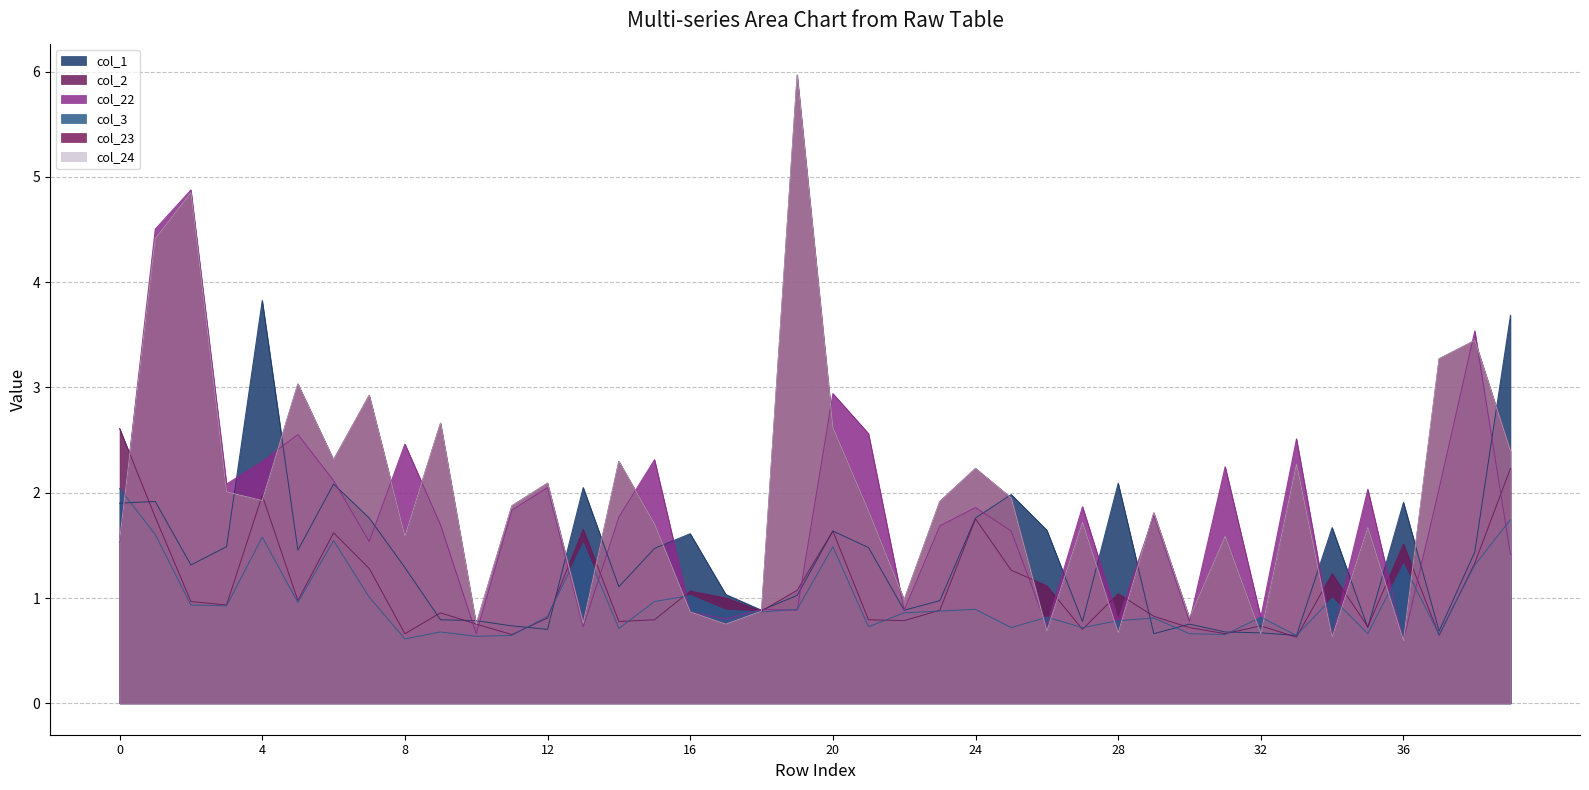

In col_22, how many points are lower than both neighbors (excluding endpoints)?

13